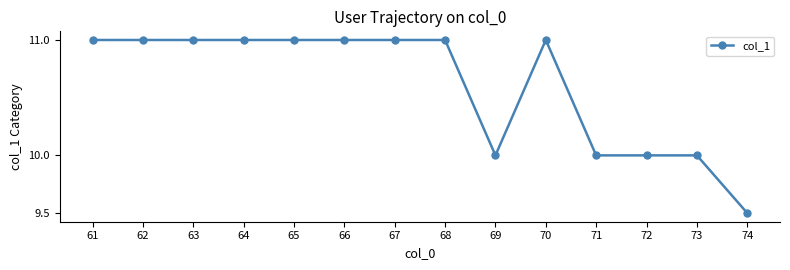

What is the minimum value shown in the chart?

9.5